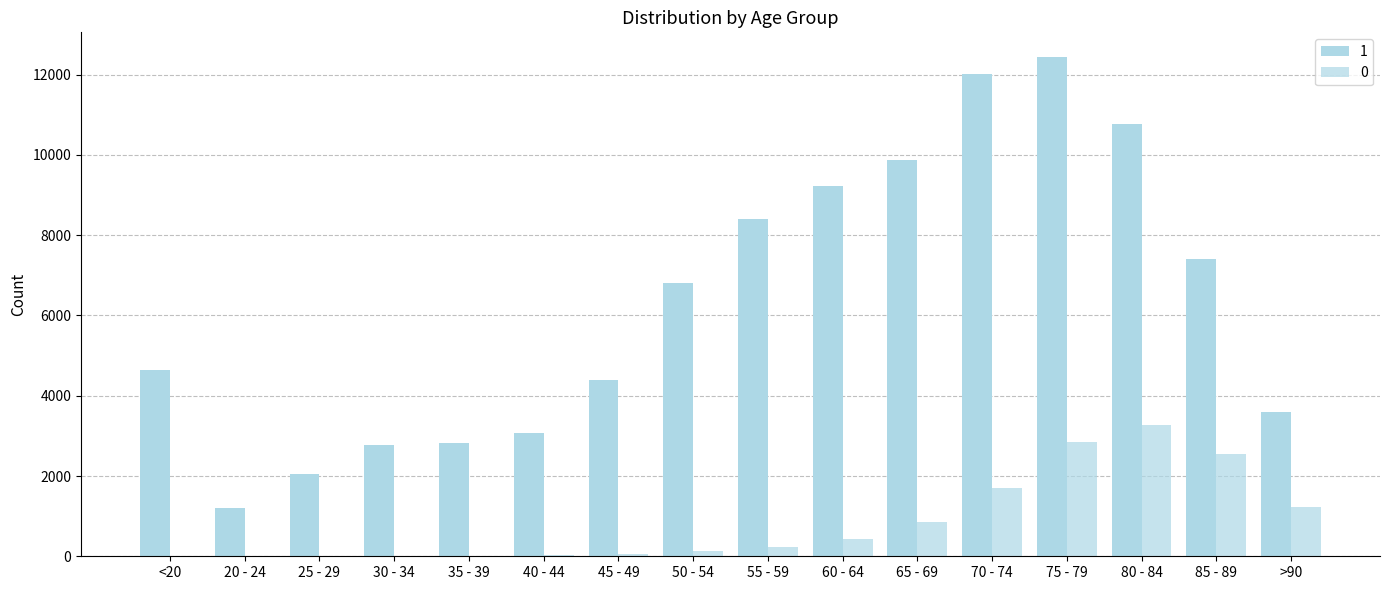

What is the difference between the highest and lowest values at >90?

2380